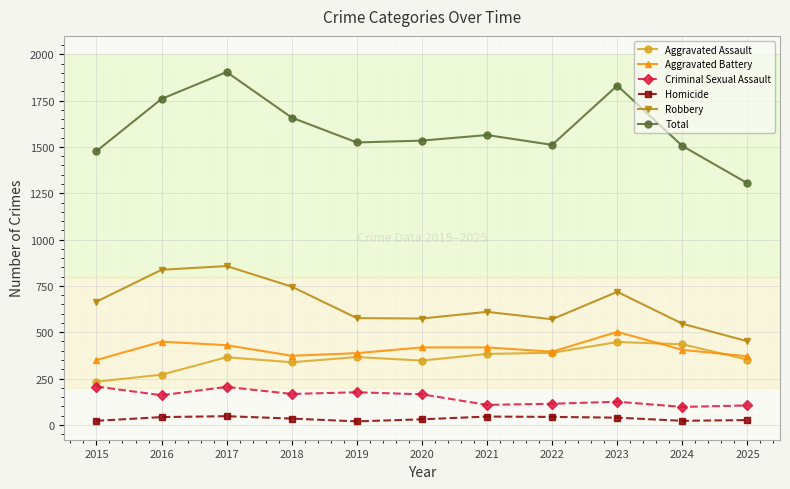

What is the approximate value of Total at 2023, to the nearest 50?

1850